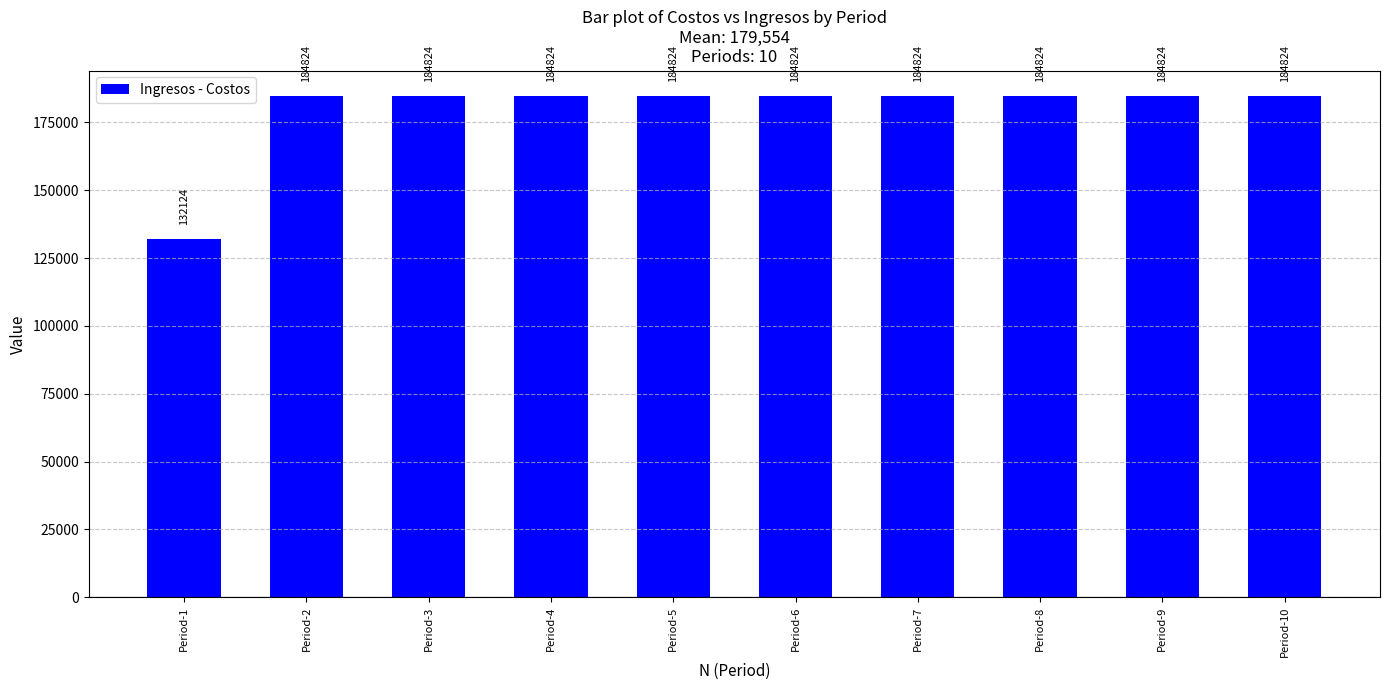

Are the bars horizontal?

No